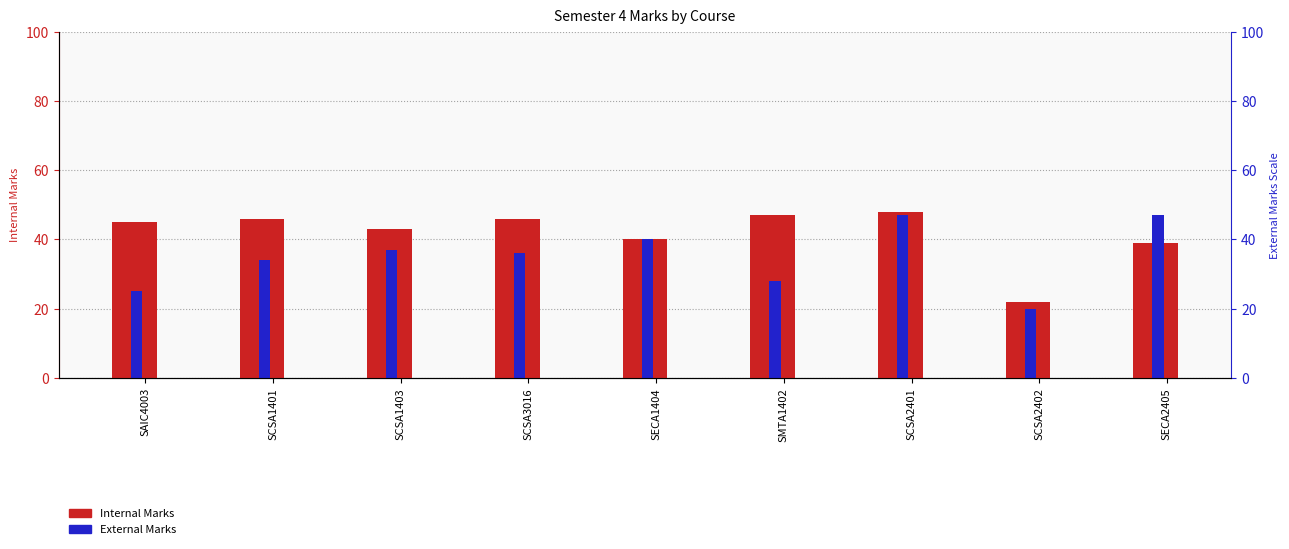

True or false: External Marks has a value of 47 at SECA2405.

True